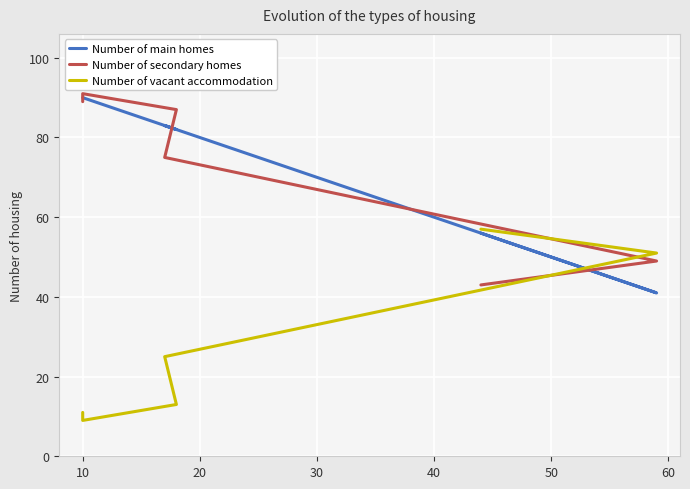

What is the difference between the maximum and minimum values in the Number of main homes series?

49